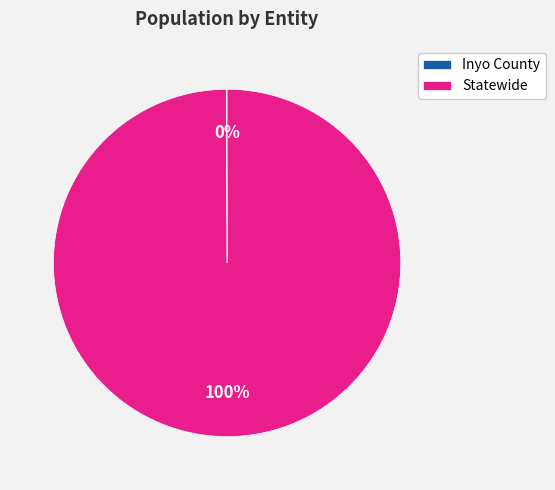

Is it true that Statewide is 100% of the pie?

True